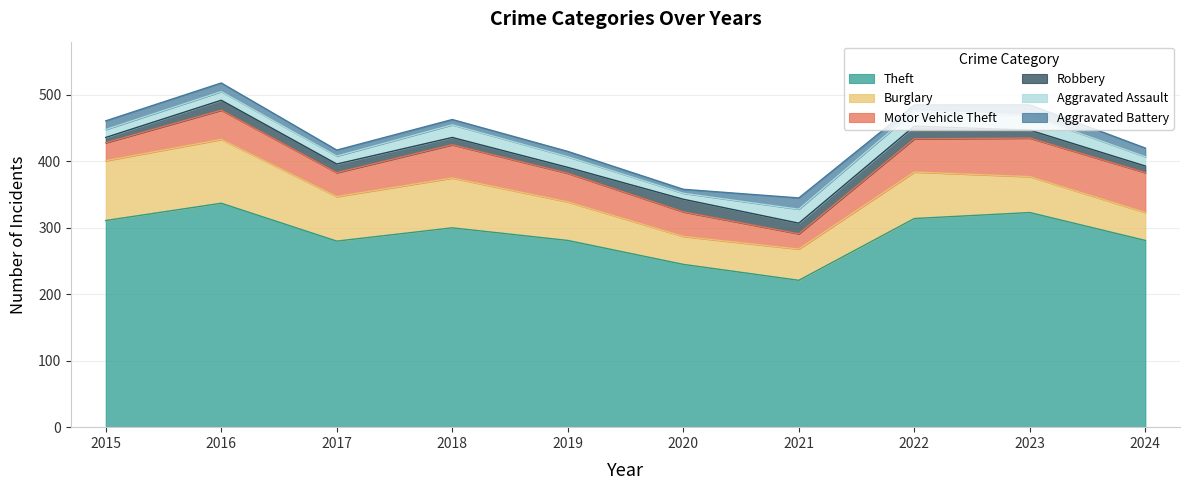

Reading left to right, transcribe all the data shown in this chart.

Theft: 2015=311	2016=337	2017=280	2018=300	2019=281	2020=245	2021=221	2022=314	2023=323	2024=281
Burglary: 2015=90	2016=96	2017=67	2018=75	2019=58	2020=42	2021=47	2022=70	2023=54	2024=42
Motor Vehicle Theft: 2015=27	2016=44	2017=36	2018=50	2019=43	2020=37	2021=23	2022=50	2023=58	2024=60
Robbery: 2015=8	2016=15	2017=13	2018=11	2019=9	2020=19	2021=16	2022=19	2023=12	2024=10
Aggravated Assault: 2015=12	2016=13	2017=12	2018=19	2019=16	2020=9	2021=21	2022=23	2023=22	2024=14
Aggravated Battery: 2015=13	2016=13	2017=9	2018=8	2019=8	2020=6	2021=17	2022=9	2023=16	2024=13